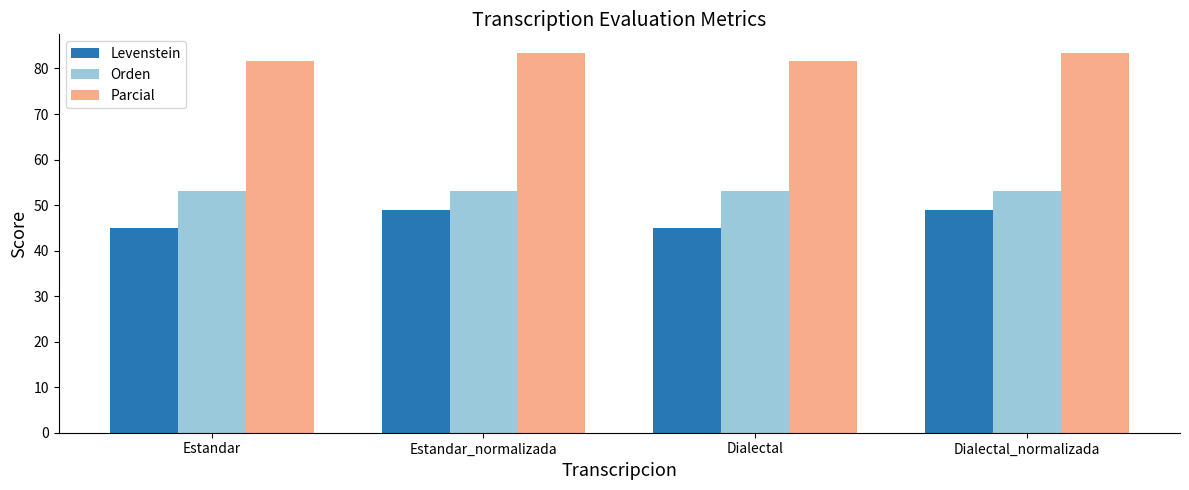

What are all the series names shown in the legend?

Levenstein, Orden, Parcial